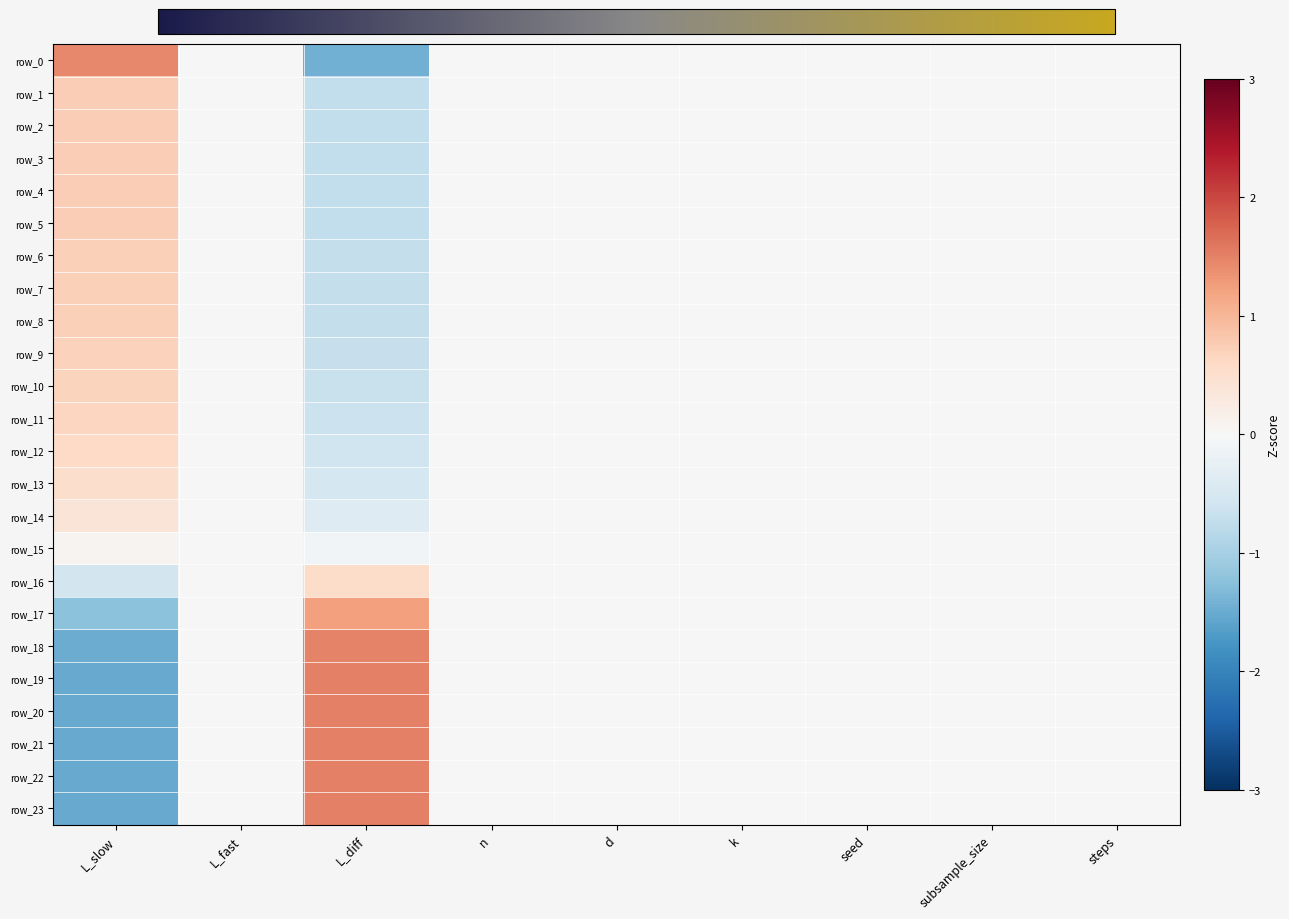

Count the row_10 values in the range 0 to 1.

8